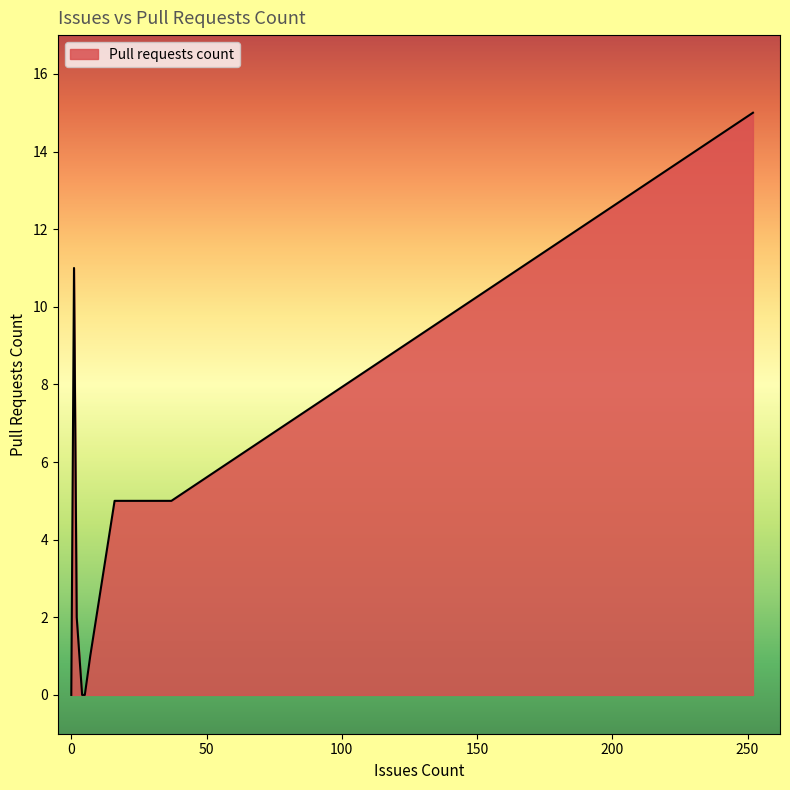

True or false: the data shows 0 at 4.

True